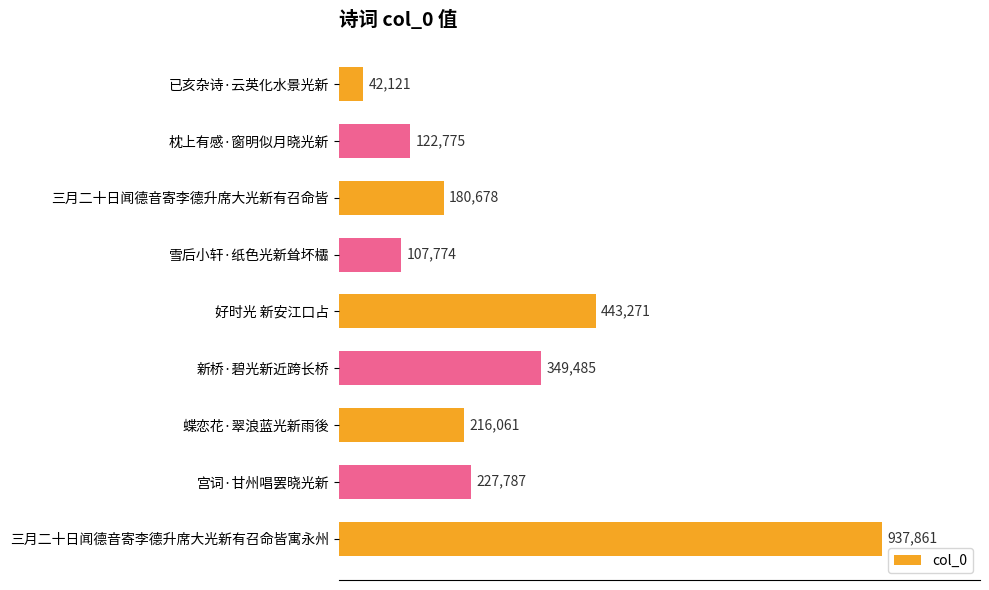

Which category has the highest value across all series?

三月二十日闻德音寄李德升席大光新有召命皆寓永州